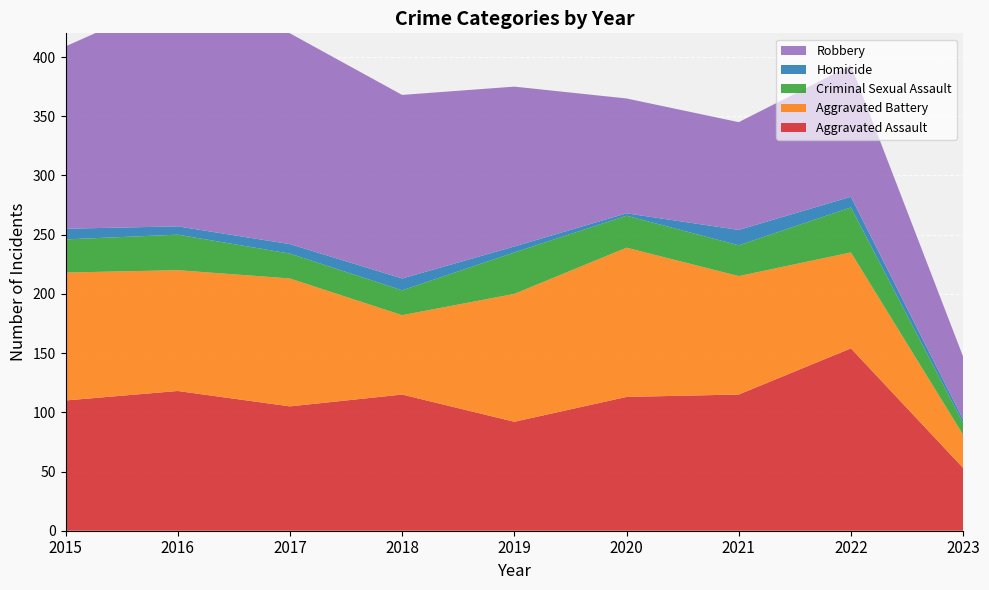

Reading left to right, extract all data points from this chart.

Aggravated Assault: 110	118	105	115	92	113	115	154	53
Aggravated Battery: 108	102	108	67	108	126	100	81	28
Criminal Sexual Assault: 28	30	21	21	35	27	26	38	10
Homicide: 9	7	8	10	5	2	13	9	3
Robbery: 154	194	178	155	135	97	91	111	53